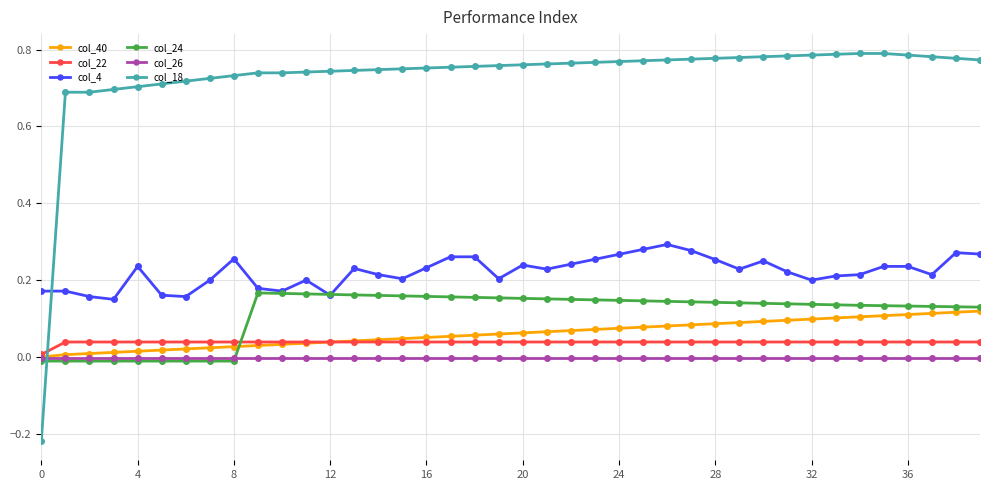

Which series has the widest spread of values?

col_18